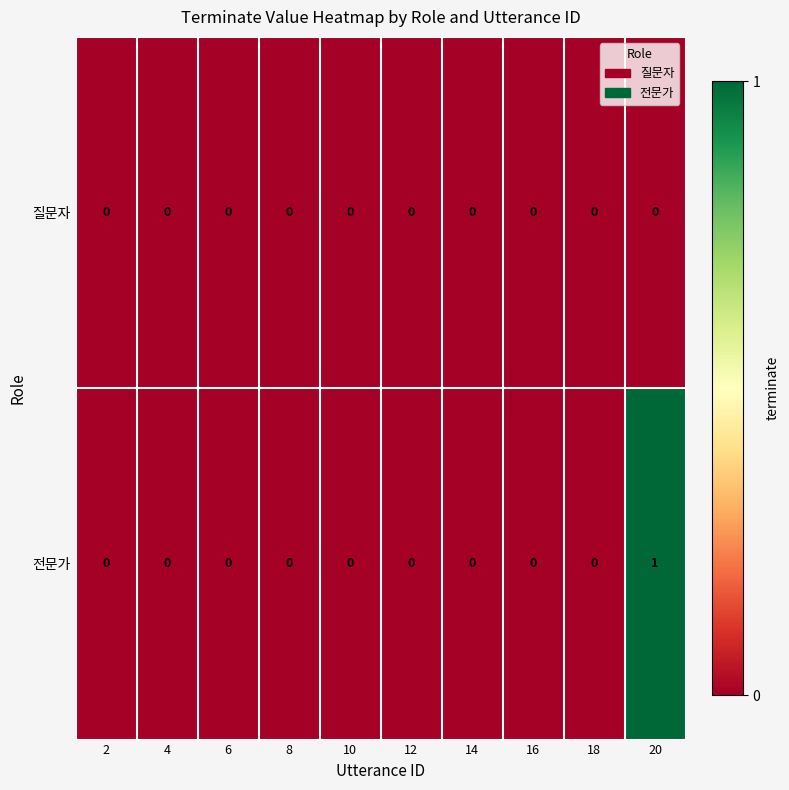

Which series has the largest range (max minus min)?

전문가